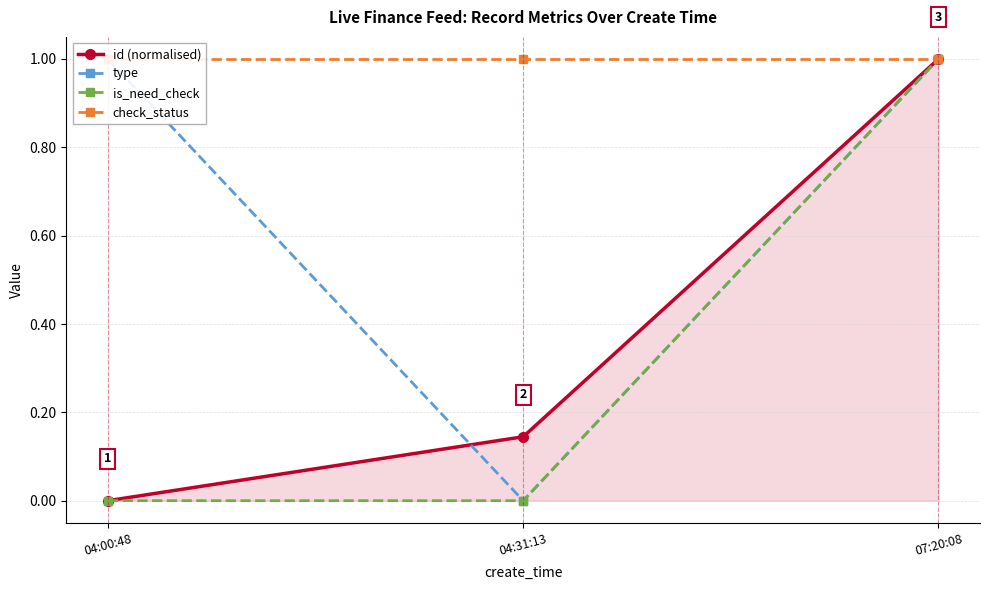

At which category is the sum across all series the highest?

07:20:08